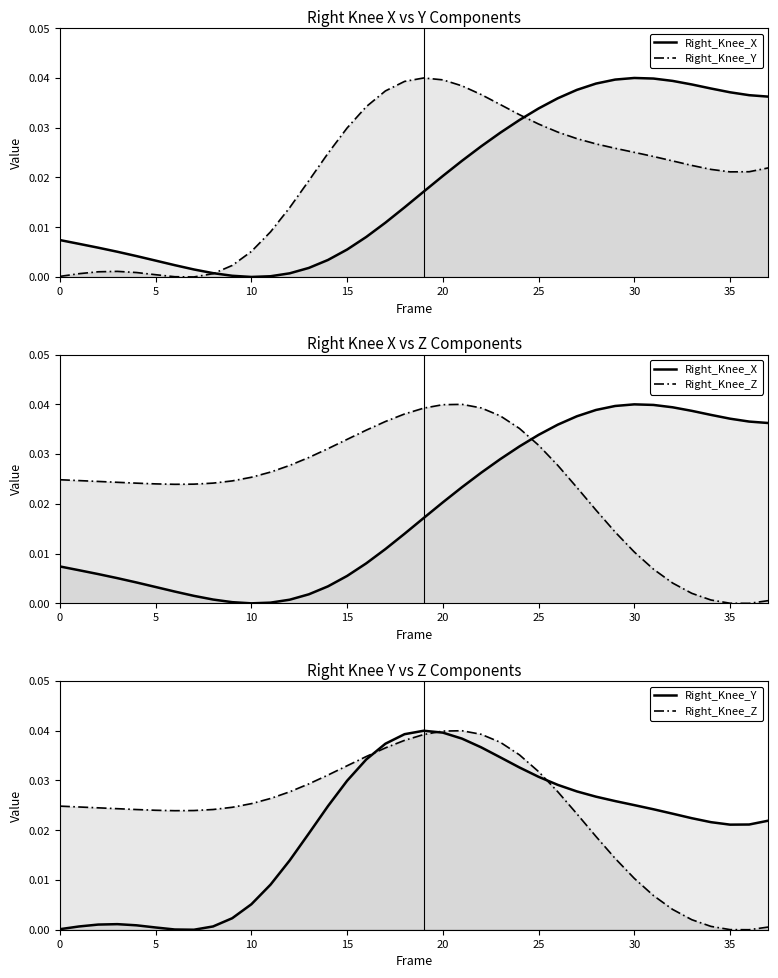

Rank the series by their average value, from highest to lowest.

Right_Knee_Z, Right_Knee_Y, Right_Knee_X